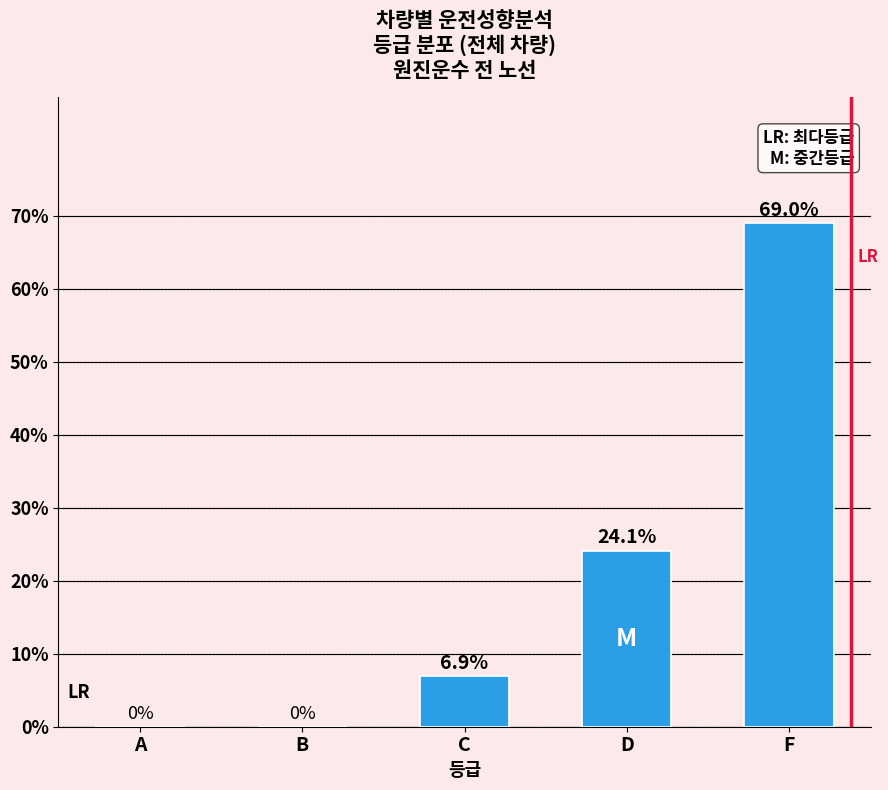

Reading right to left, extract all data points from this chart.

F=69.0	D=24.1	C=6.9	B=0.0	A=0.0